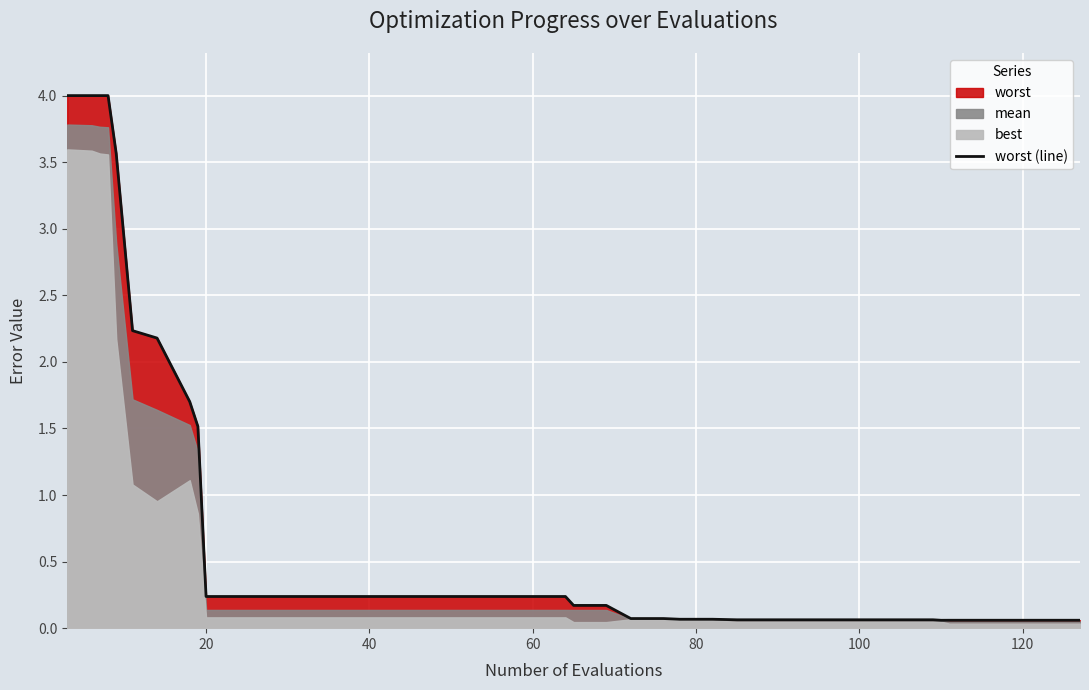

The chart shows a value of 0.0 at 29. True or false?

False